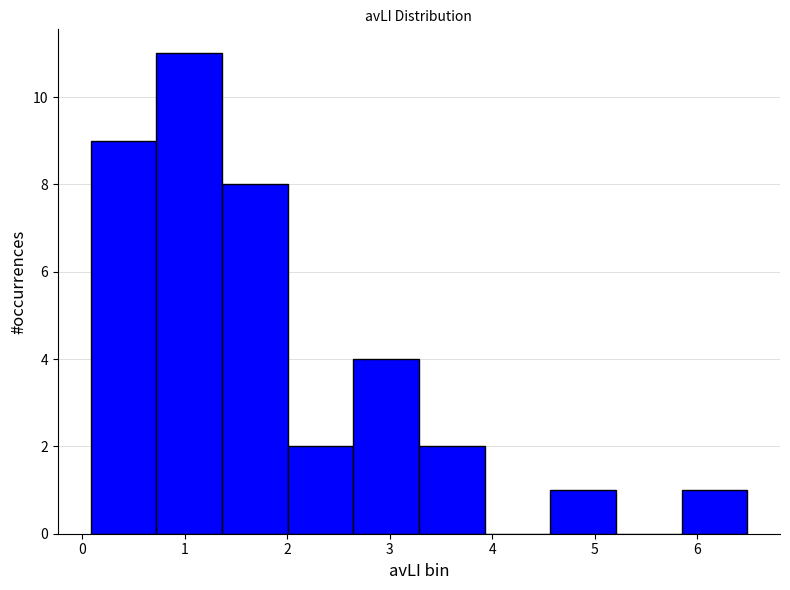

What is the height of the bar covering 0.1 to 0.7 on the x-axis? Neither the bar edges nor the heights are printed on the chart, so give them approximately, as read against the axes.

9